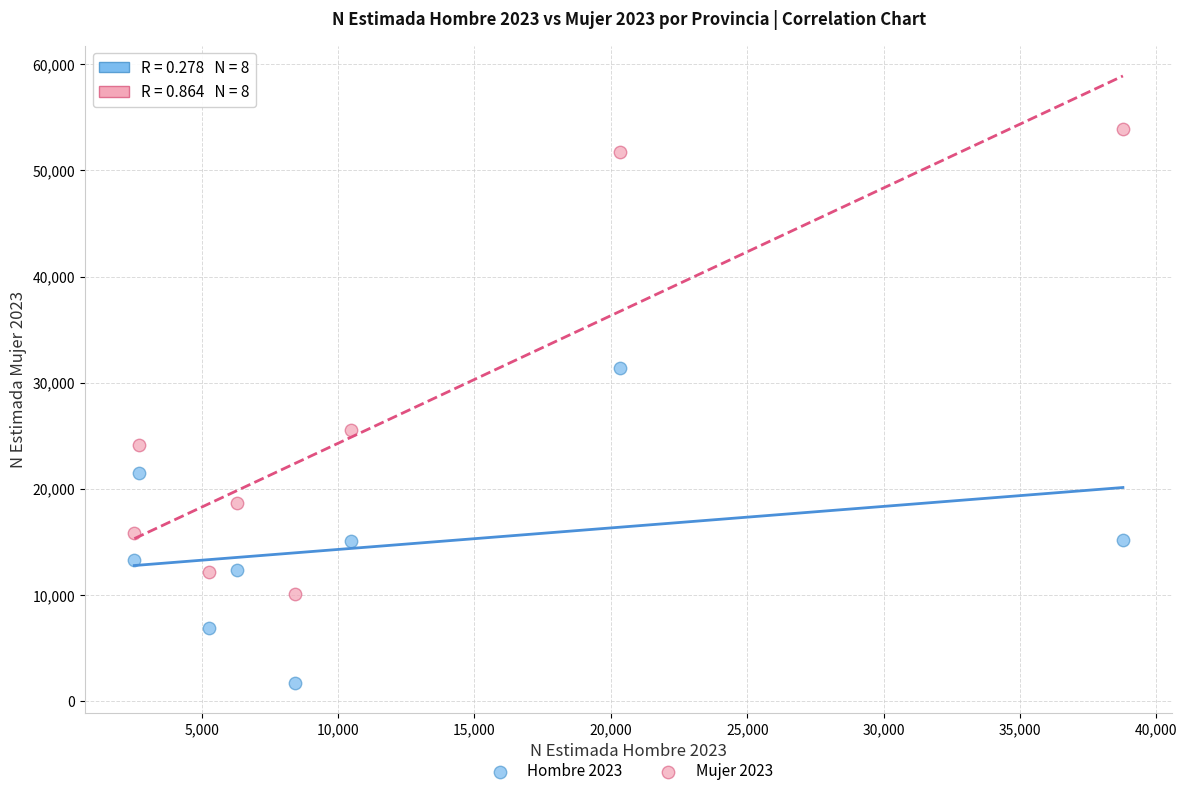

Across all series, what Y value is closest to 27829?

25543